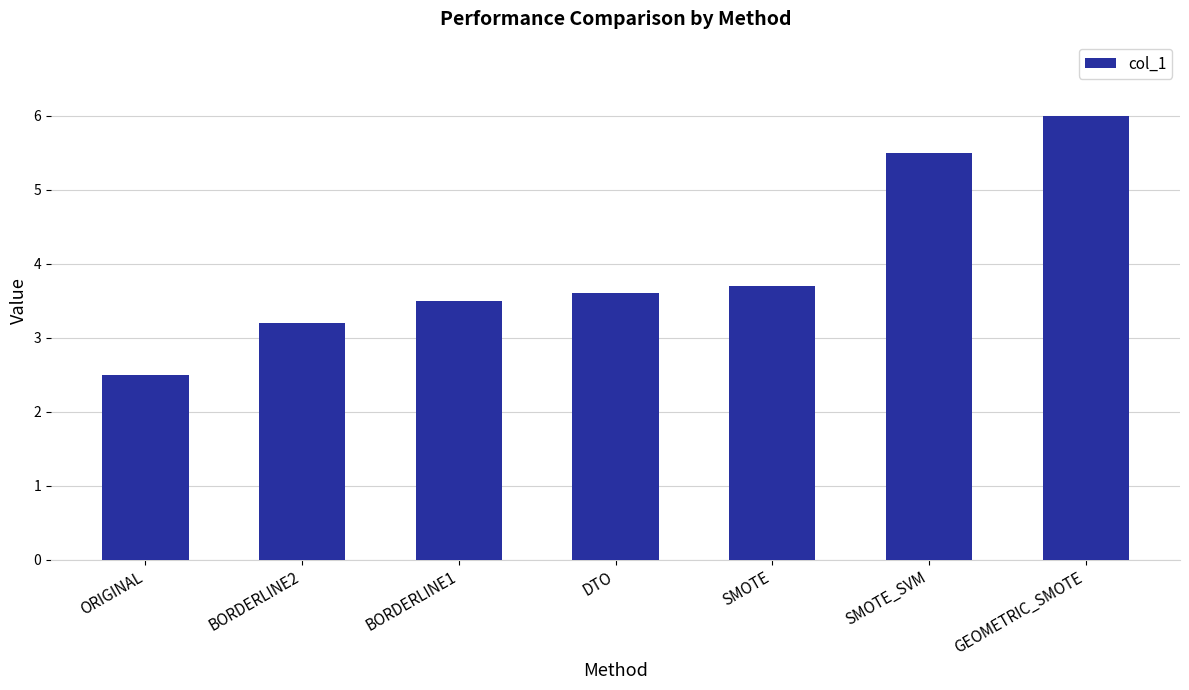

The value at BORDERLINE1 is 5.4. True or false?

False